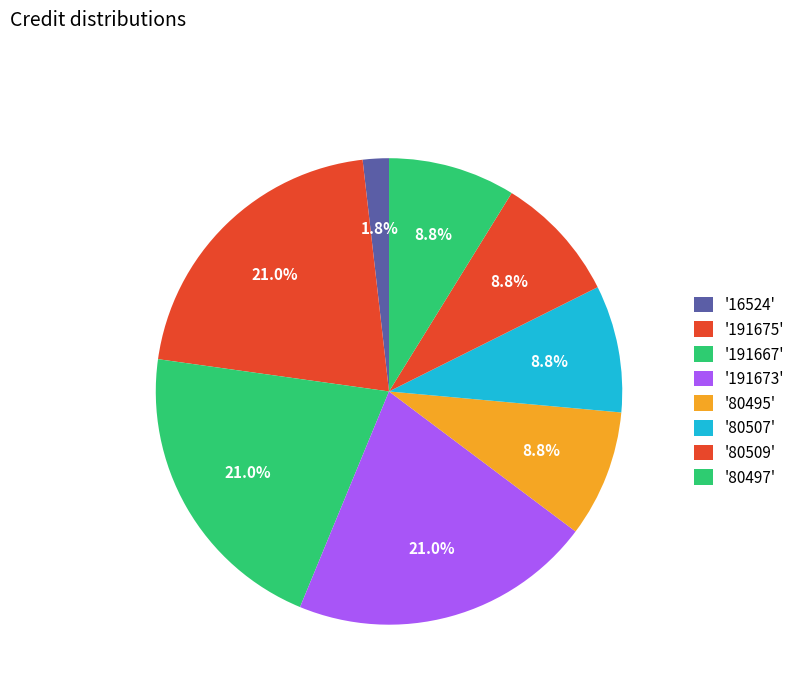

Which slice is the smallest?

16524